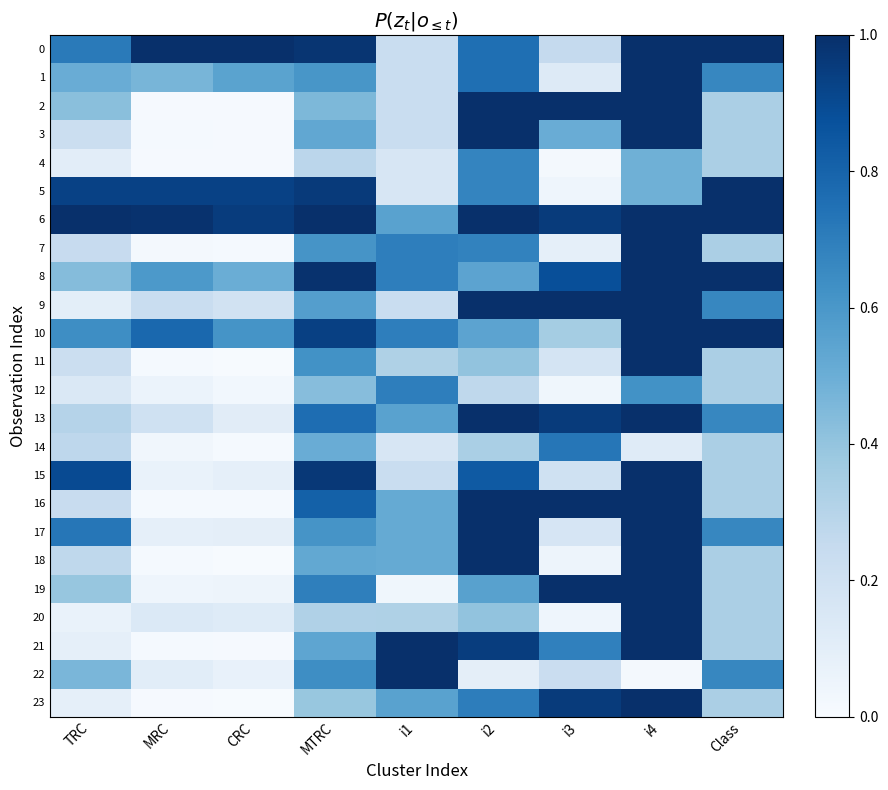

What is the total value across all series at CRC?

5.4